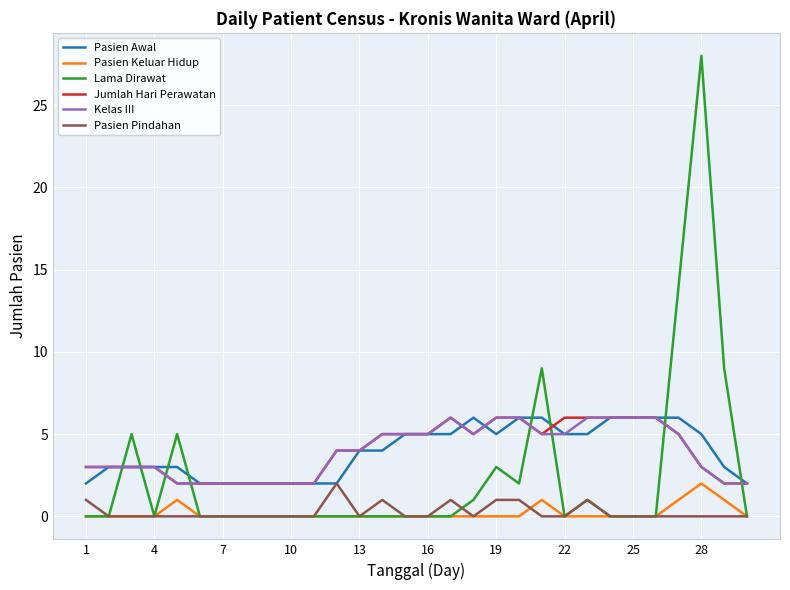

True or false: Kelas III and Pasien Keluar Hidup cross at least once.

False